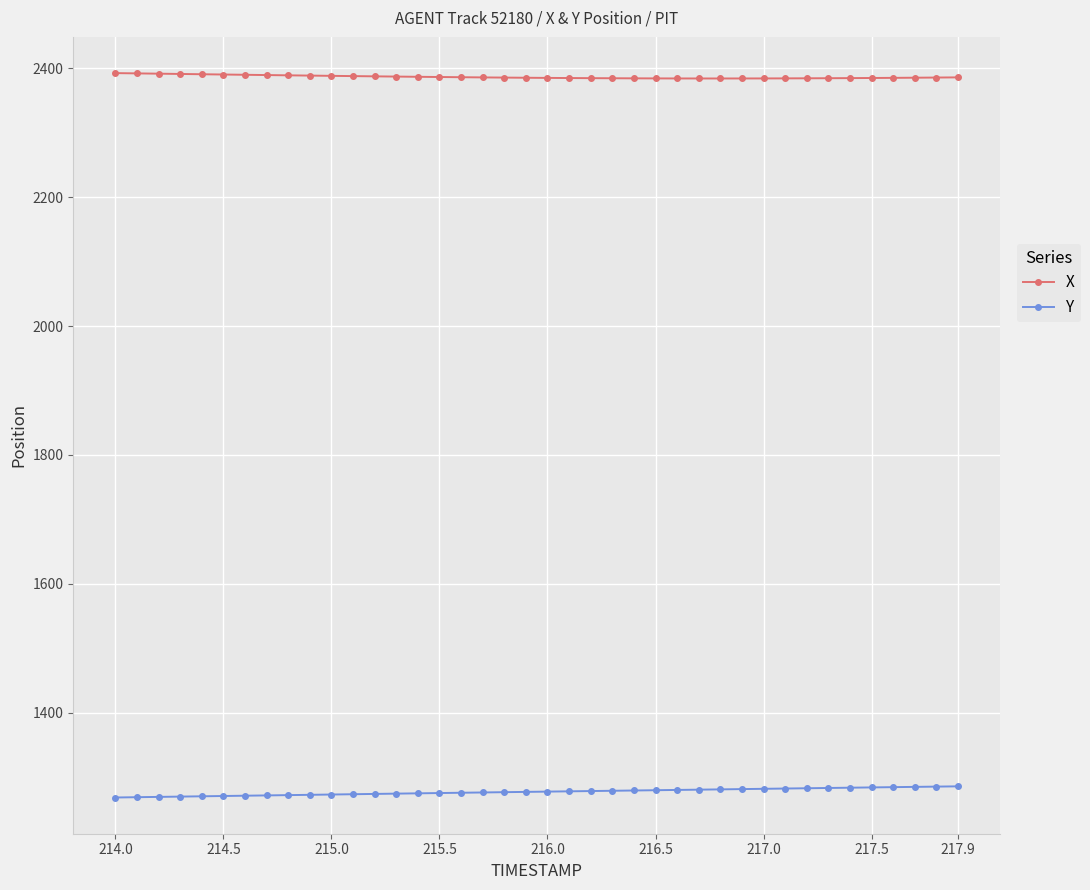

Rank the series by their maximum value, from highest to lowest.

X, Y